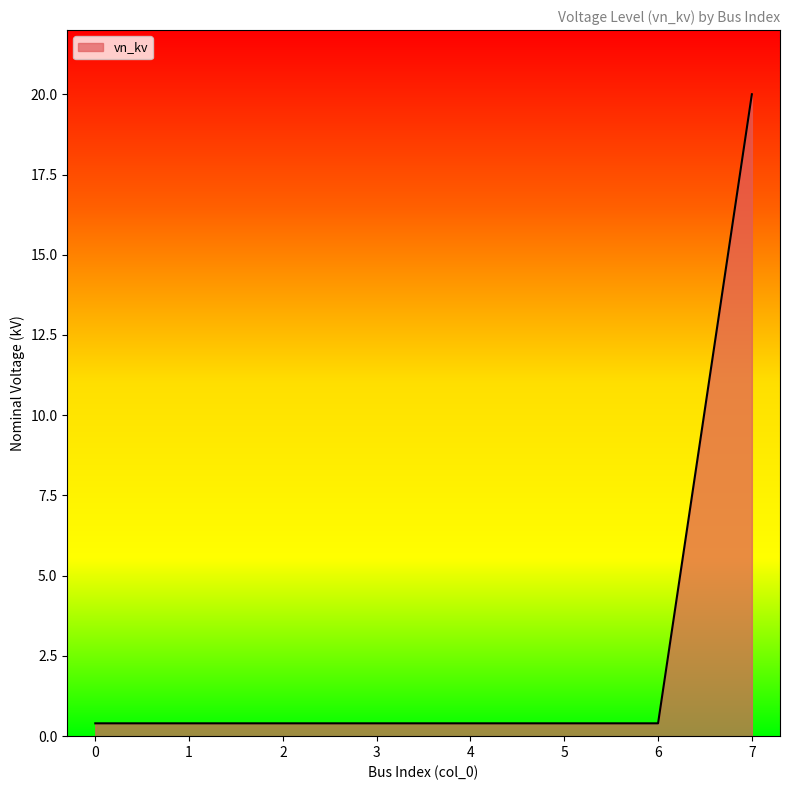

Does the chart have visible grid lines?

No